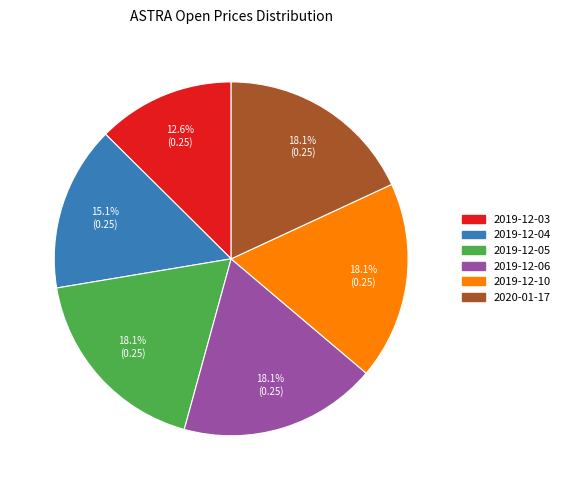

How many slices are in this pie chart?

6